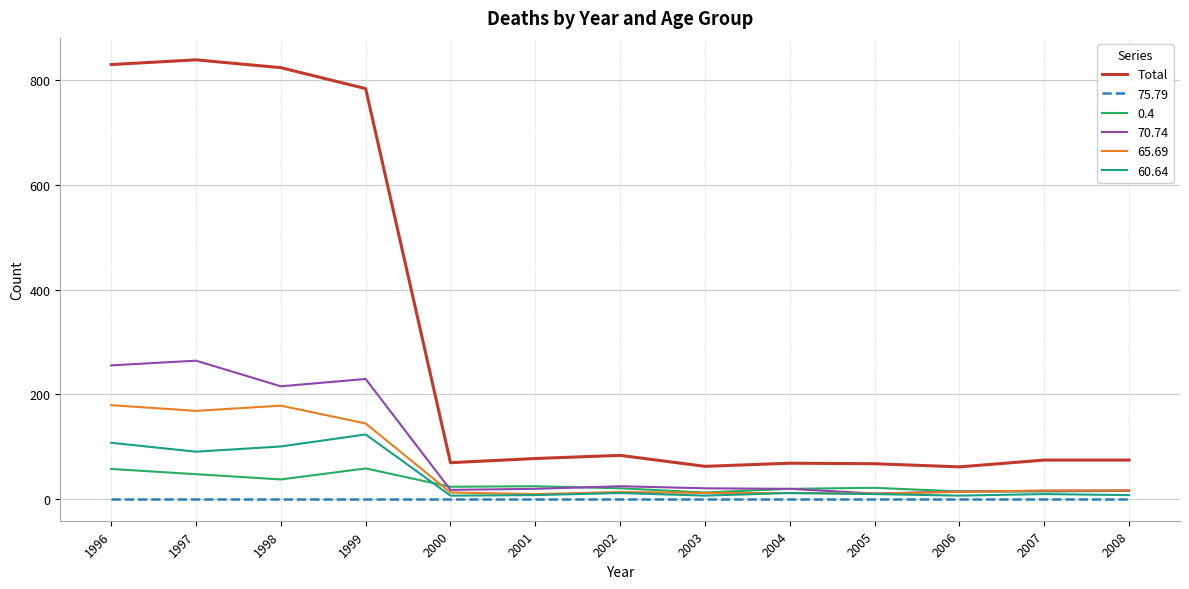

Is it true that 60.64 equals 6 at 2003?

True